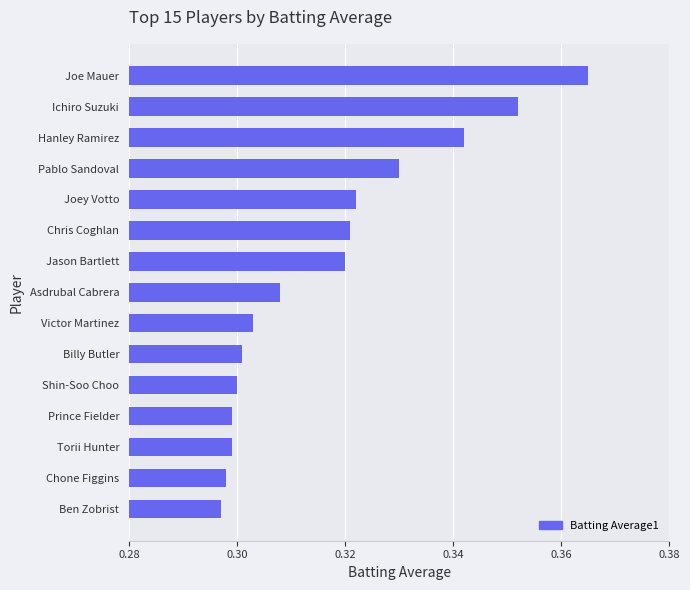

At which category does the chart reach its peak across all series?

Joe Mauer